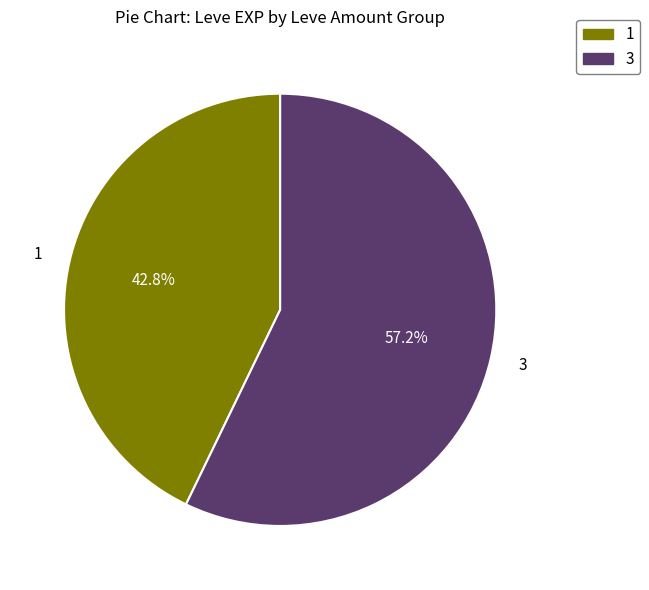

Does any single category account for the majority?

Yes